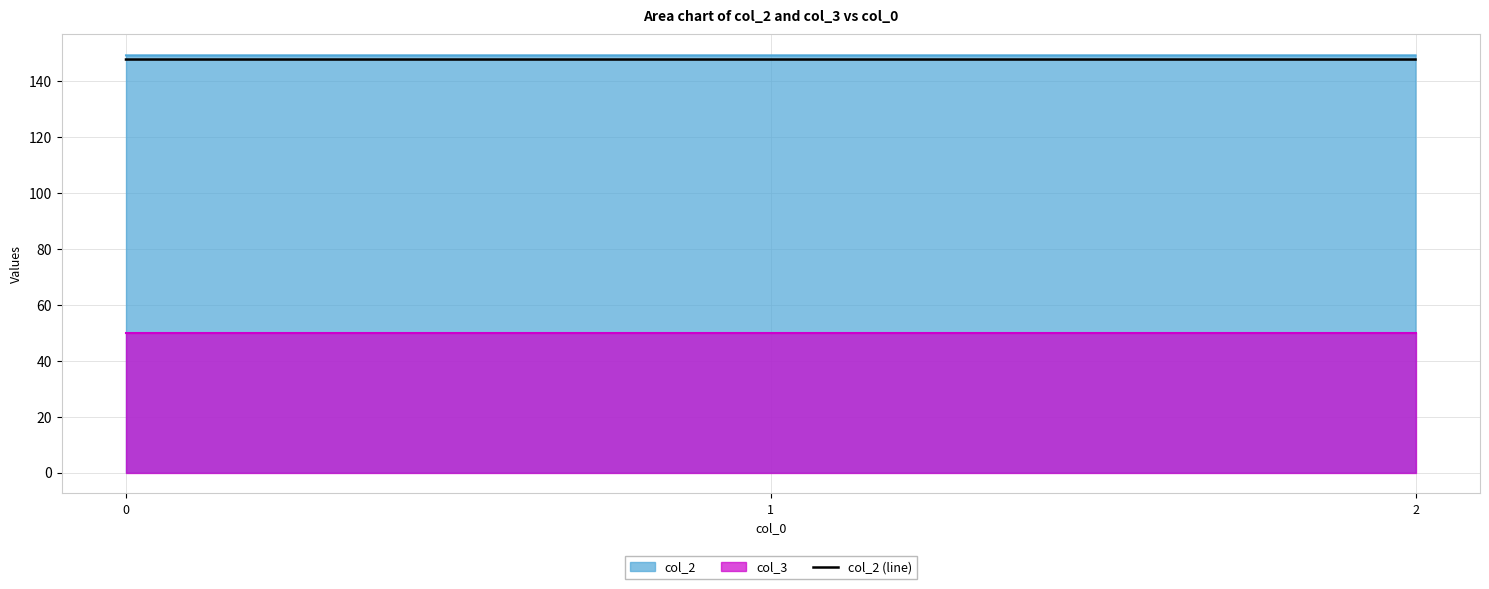

Read the value at 1.

147.7